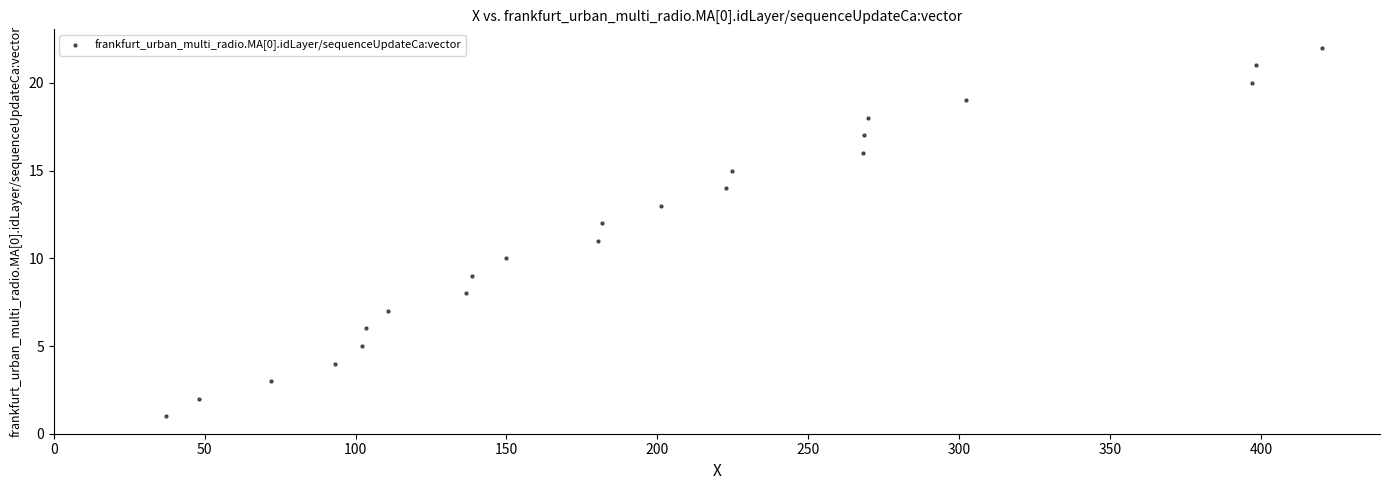

What is the range of Y values (max minus min)?

21